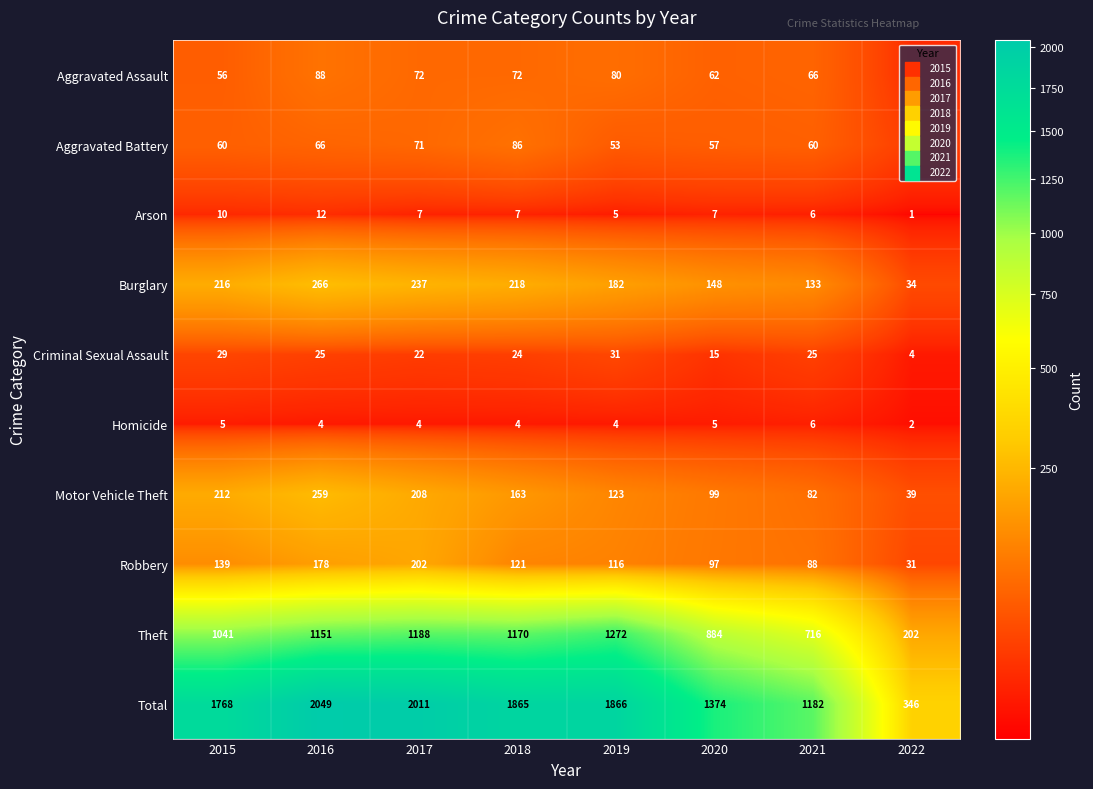

At how many categories does at least one series exceed 1740?

5